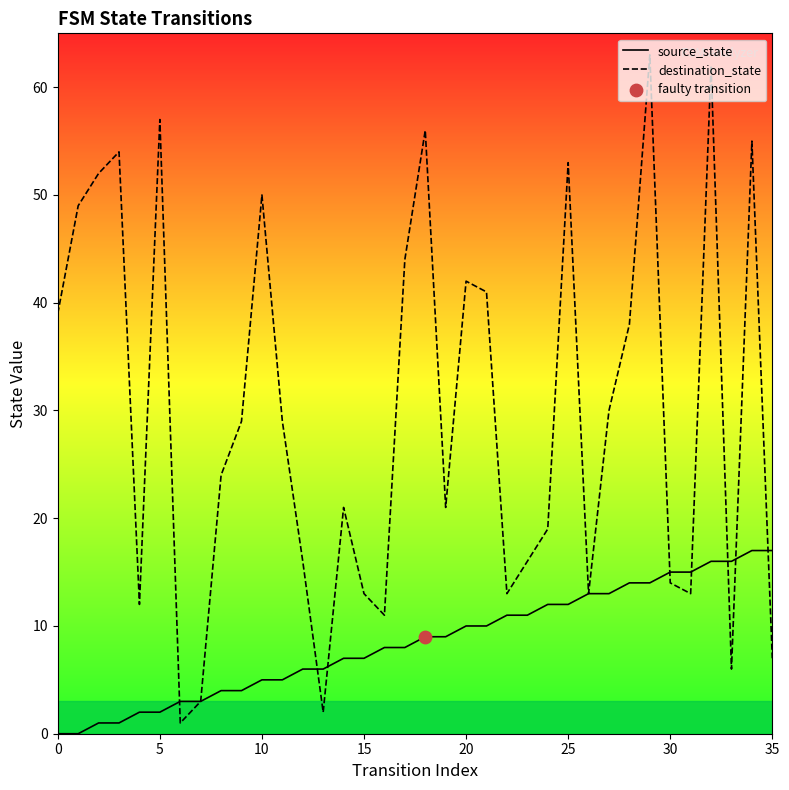

What is the total value across all series at 10?

55